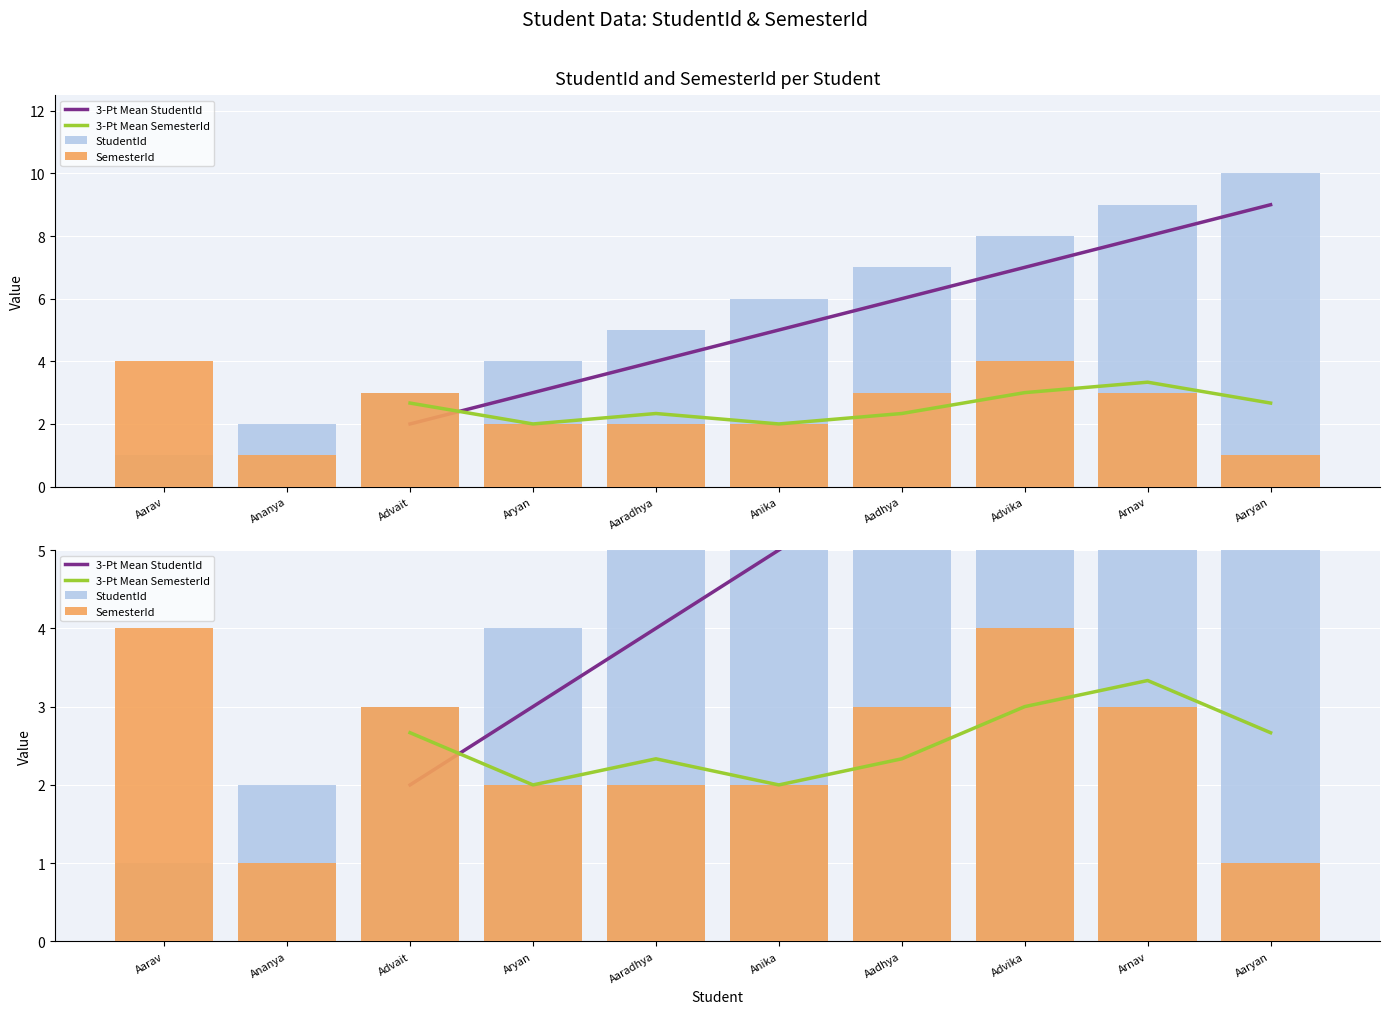

Does the chart contain stacked bars?

No